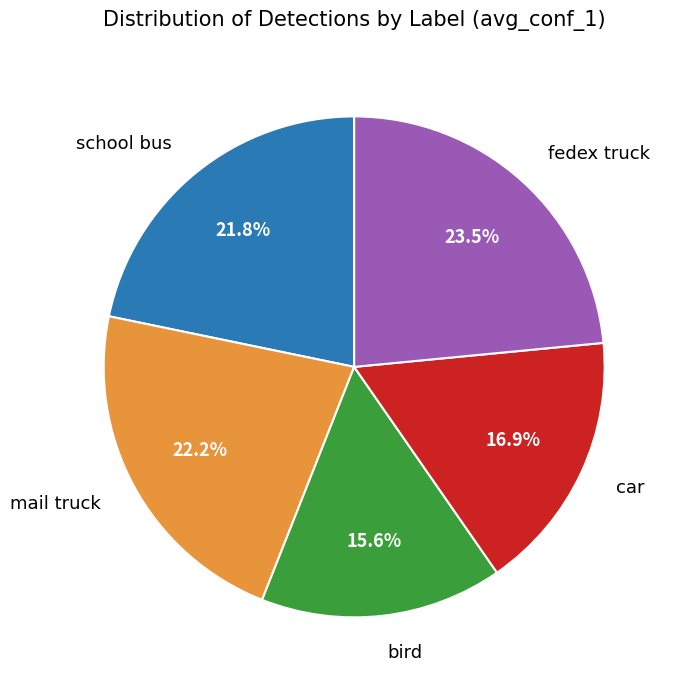

Is there any slice that represents more than half of the pie?

No